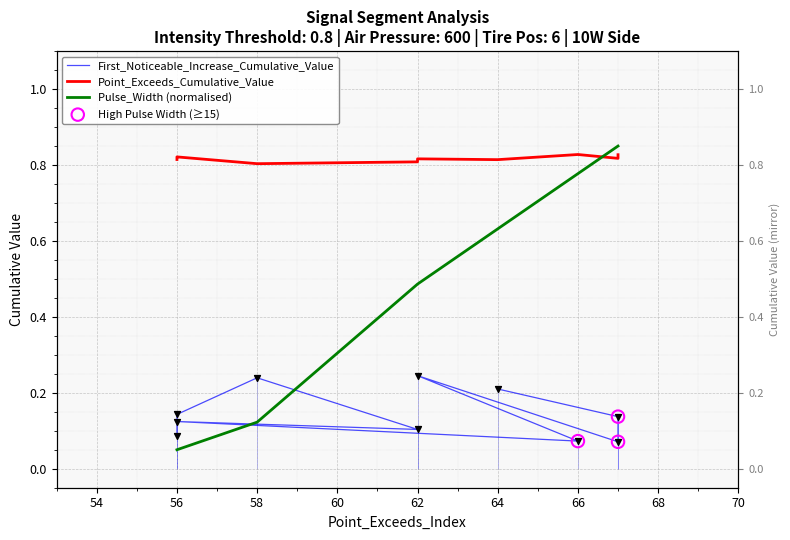

At how many categories does at least one series exceed 0?

10